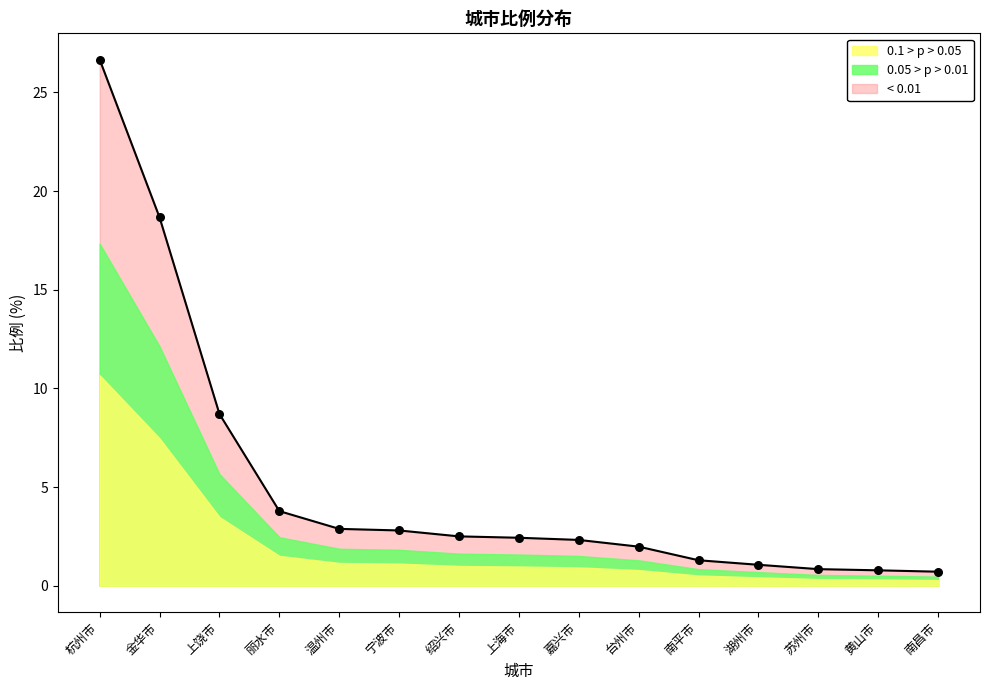

Which has a higher value, 杭州市 or 上海市?

杭州市